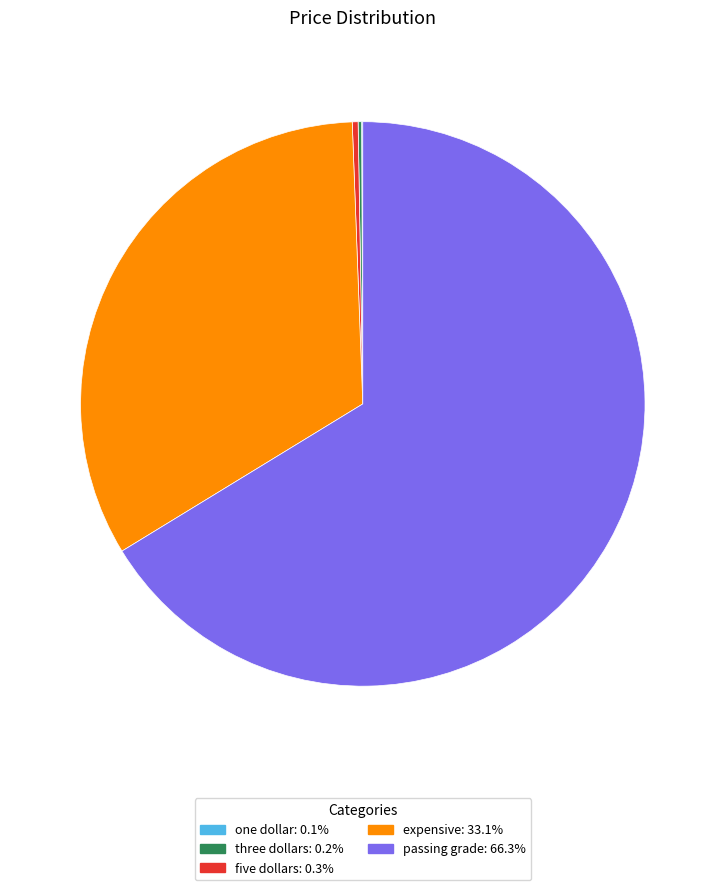

What is the ratio of the value at expensive to the value at passing grade?

0.5